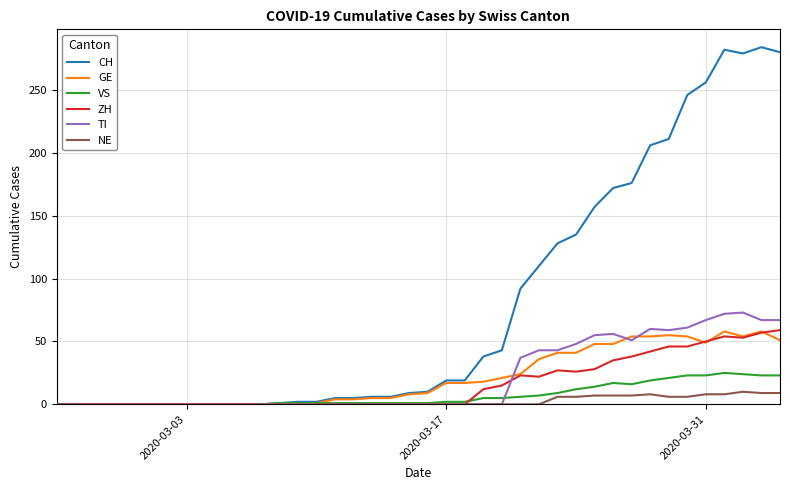

Which series has the largest total across all categories?

CH